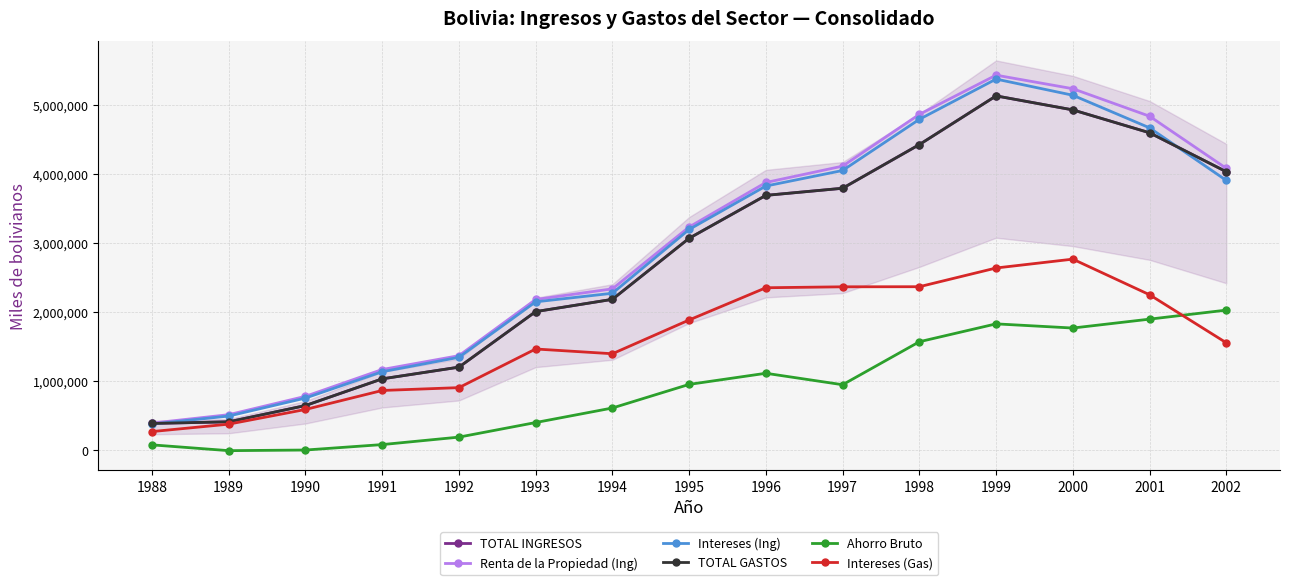

Count the number of categories in the chart.

15